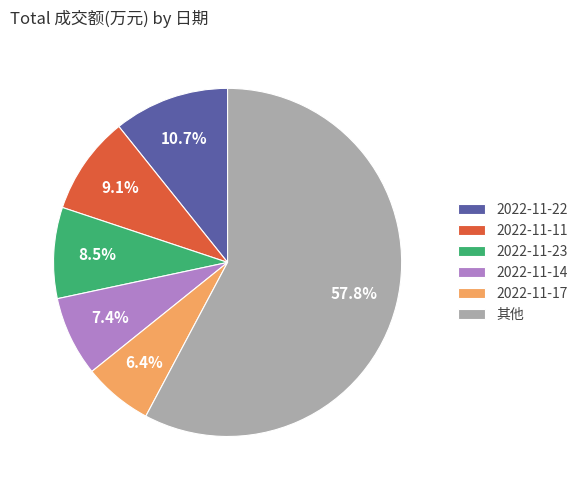

Approximately how many times larger is the value at 2022-11-17 compared to 2022-11-22?

0.6